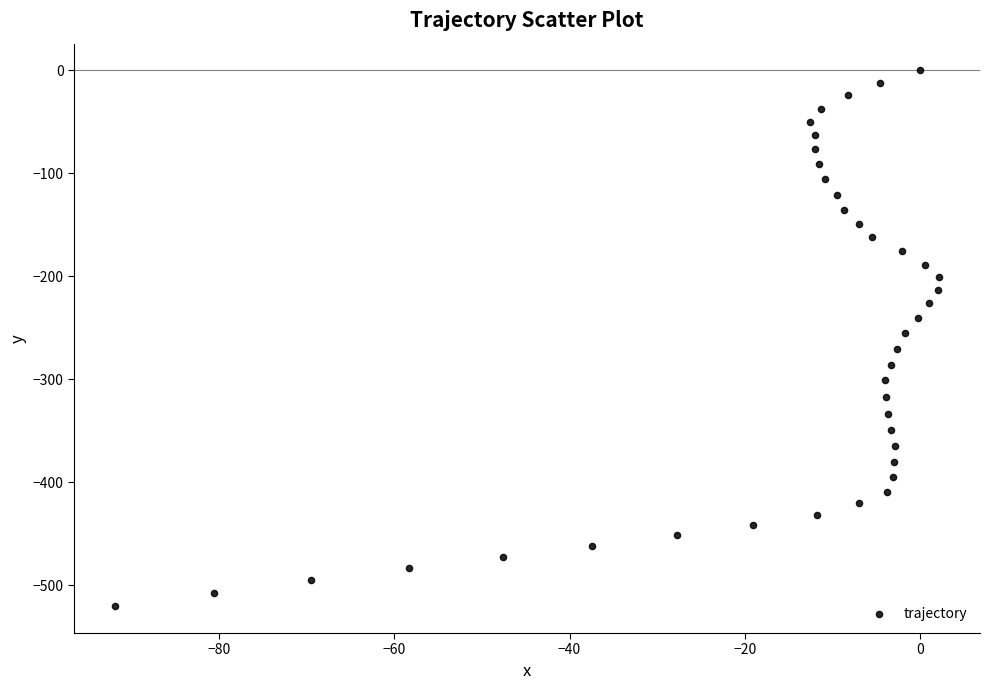

What is the range of Y values (max minus min)?

520.5